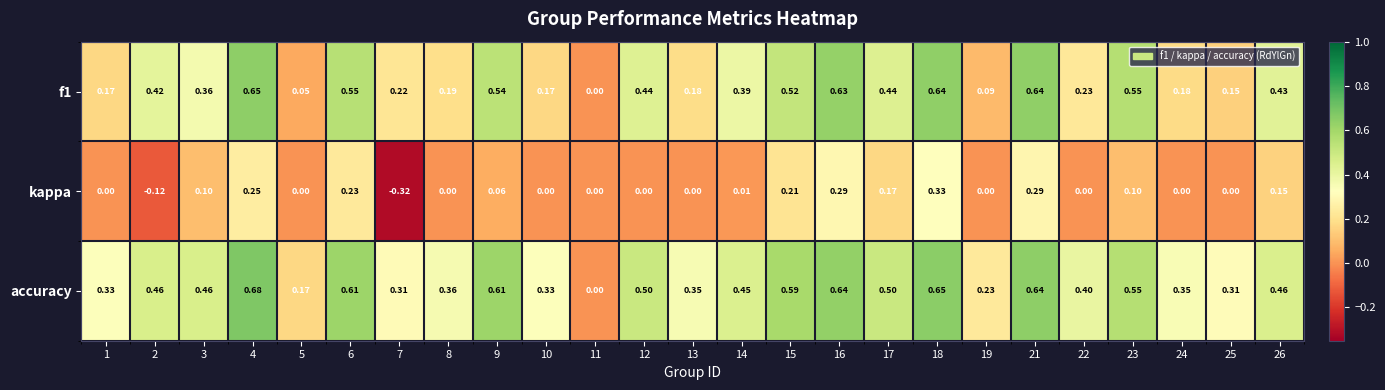

Is the value of kappa at 5 greater than the value of accuracy at 24?

No